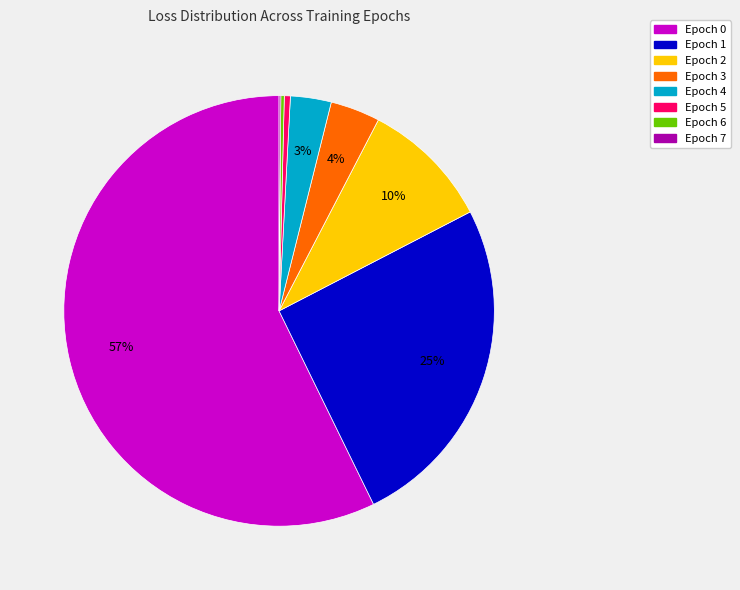

Is the sum of Epoch 0 and Epoch 4 greater than half?

Yes